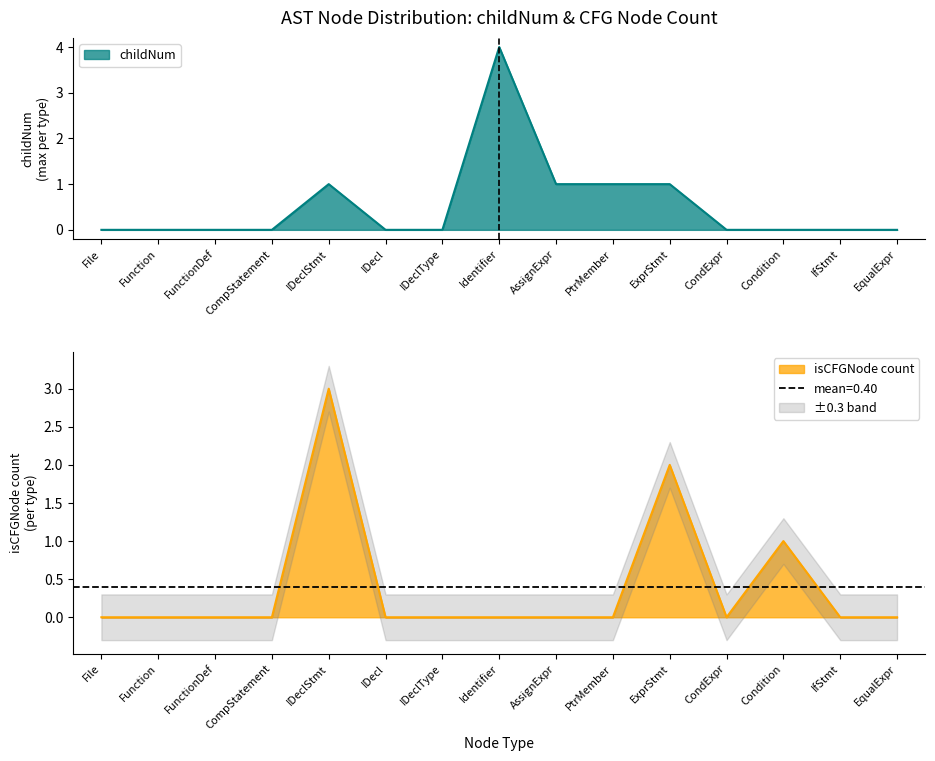

What position from the right is Condition?

3